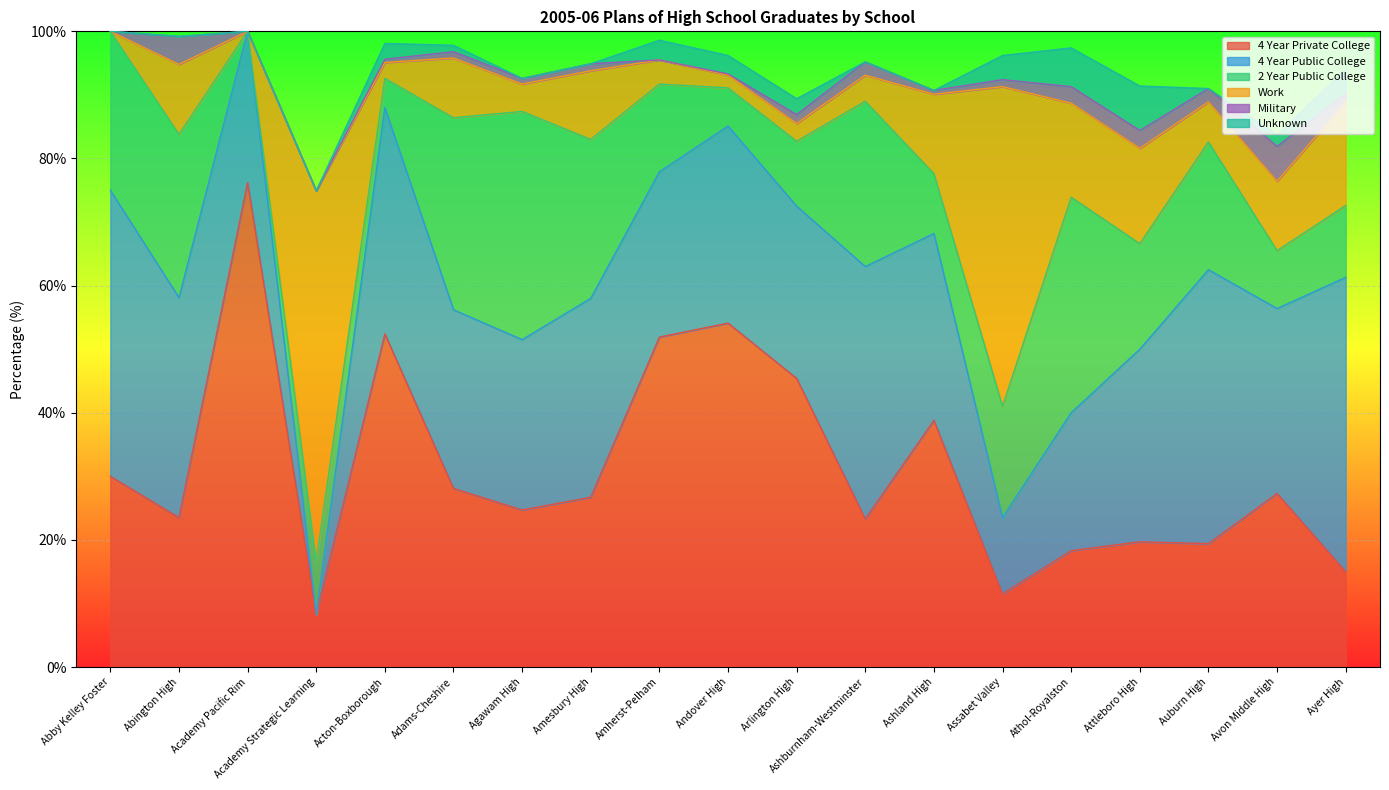

Which series has the widest spread of values?

4 Year Private College